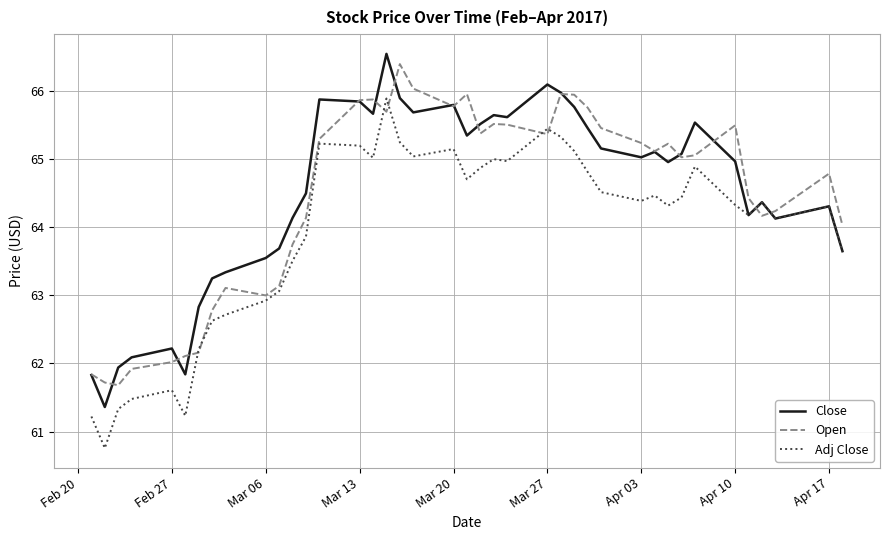

What is the lowest value of the Close series?

61.4